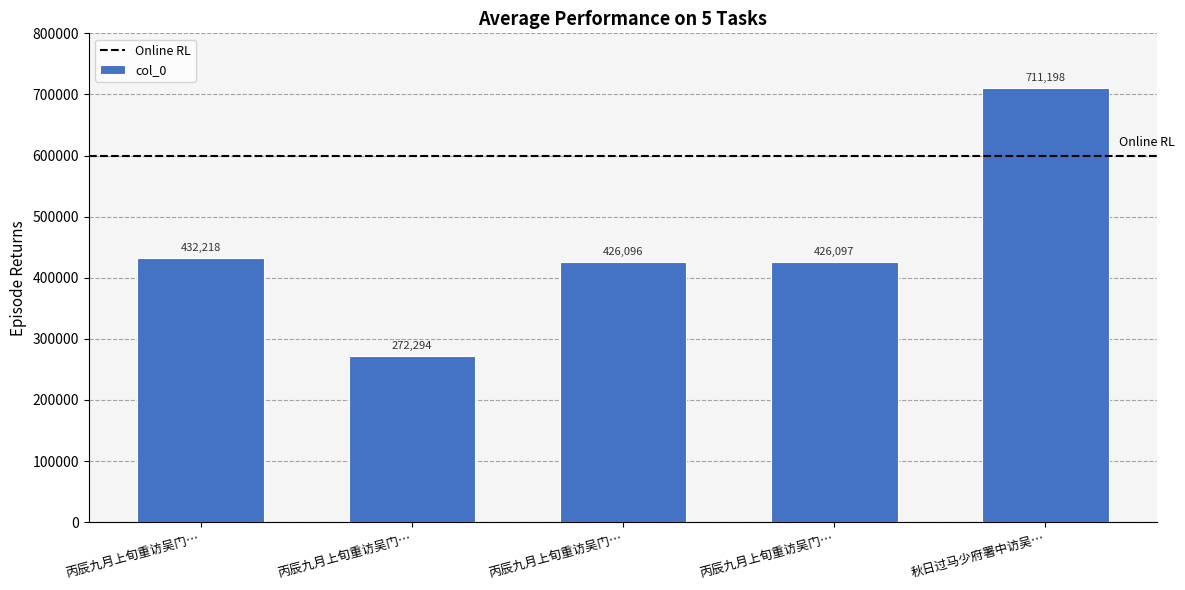

Reading left to right, transcribe all the data shown in this chart.

432218	272294	426096	426097	711198